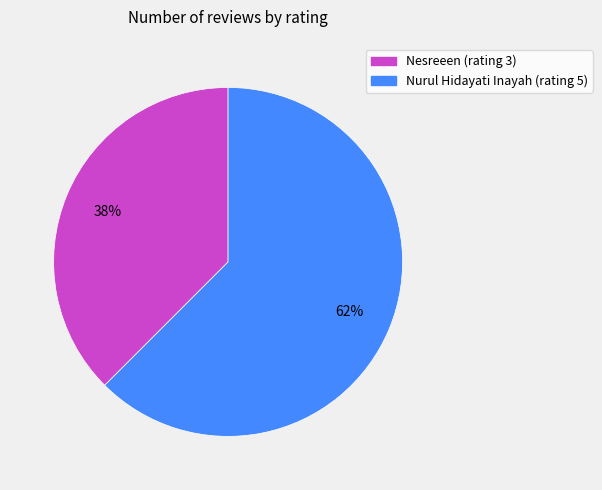

Which category has the smallest portion of the pie?

Nesreeen (rating 3)